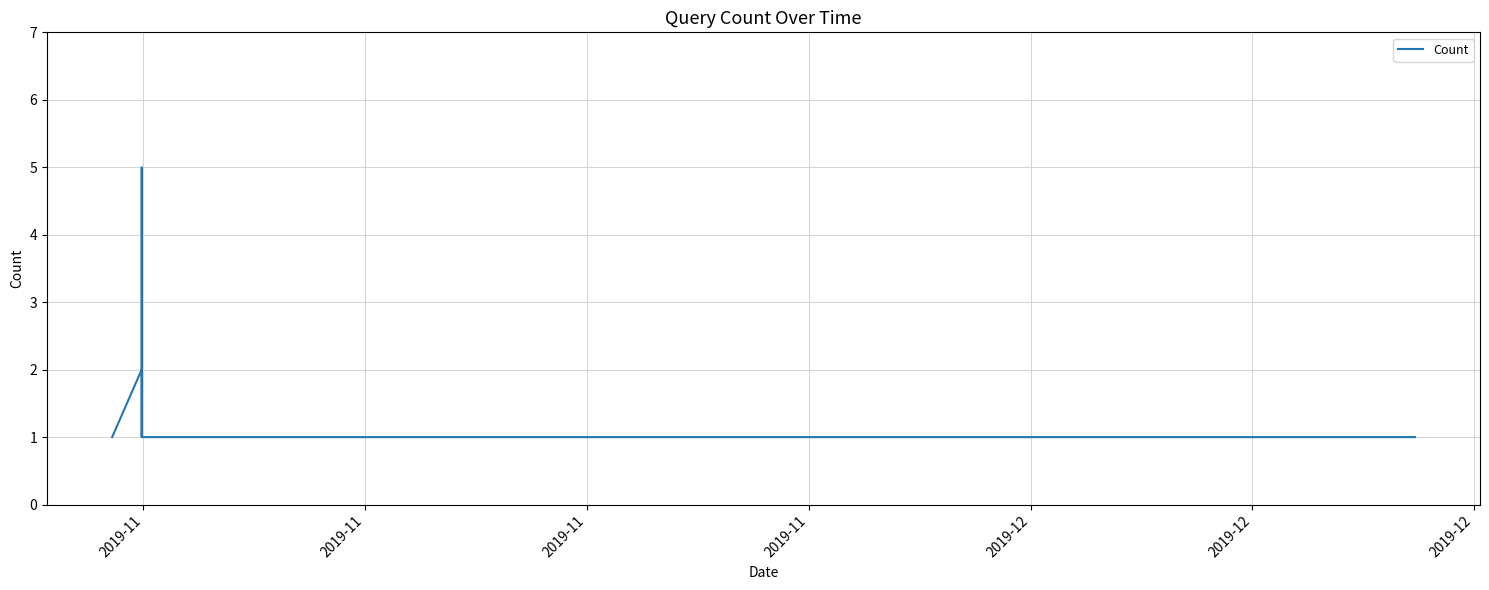

What is the difference between the maximum and second lowest values?

4